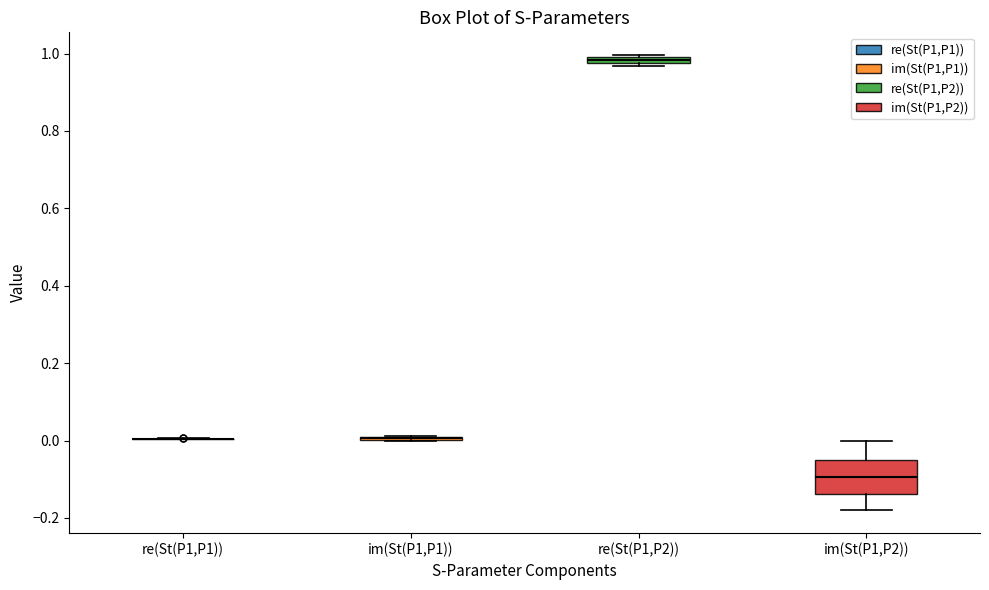

Comparing the boxes themselves (not the whiskers), which one is the tallest?

im(St(P1,P2))